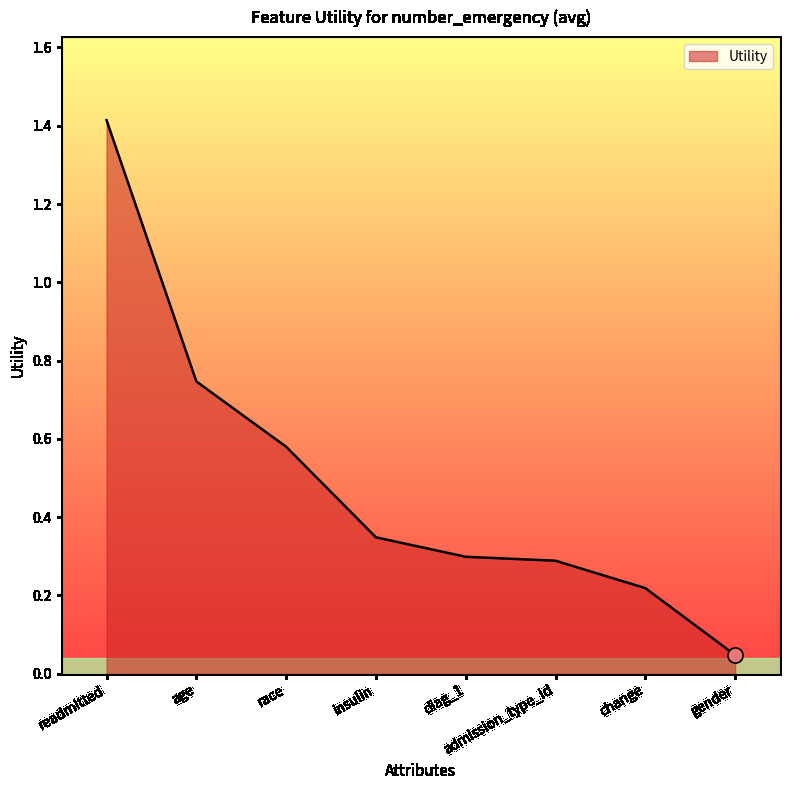

What is the change in value from readmitted to insulin?

-1.1